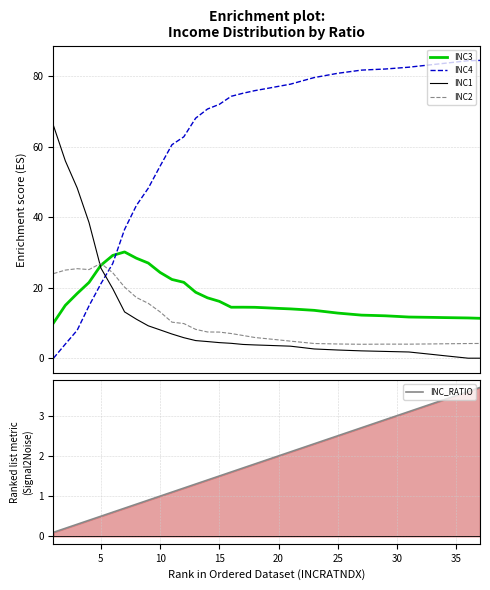

True or false: INC2 has more than 2 points higher than both neighbors.

False